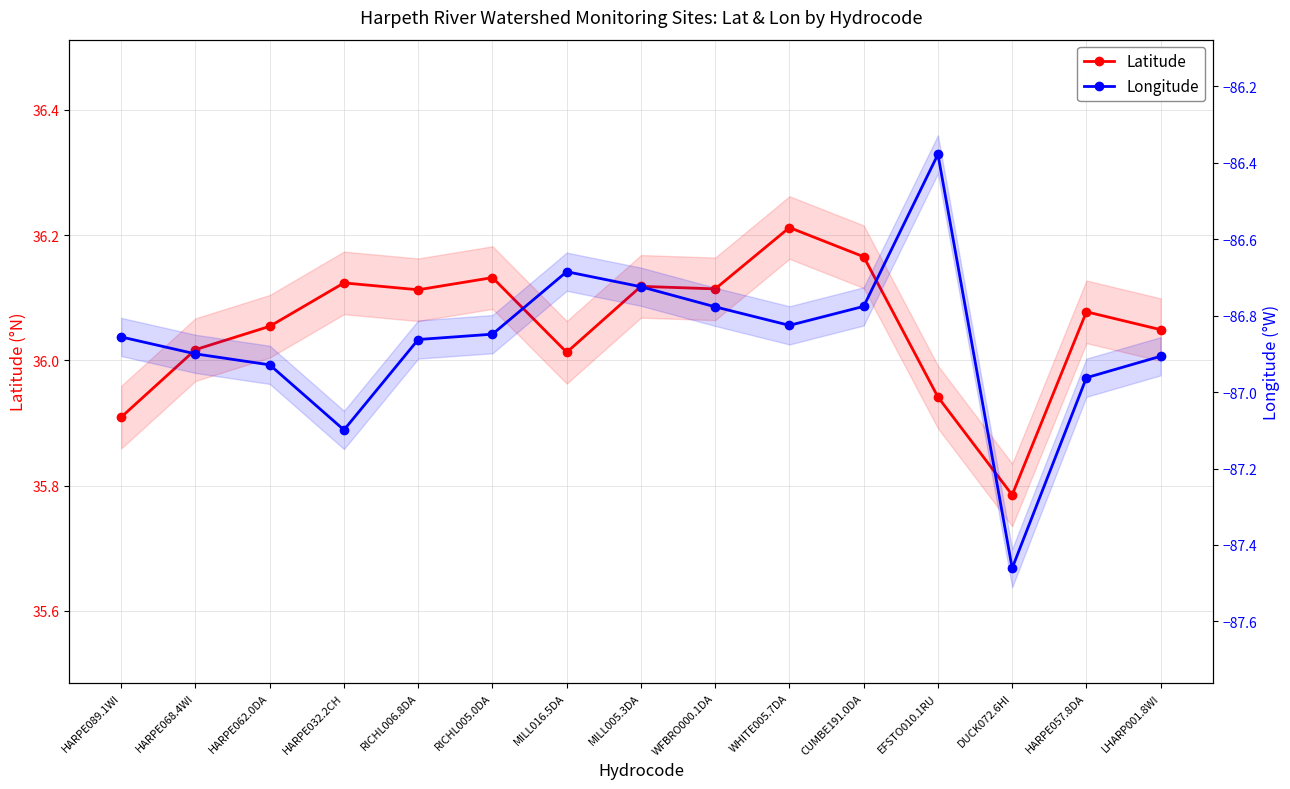

Rank the series at MILL005.3DA from lowest to highest value.

Longitude, Latitude